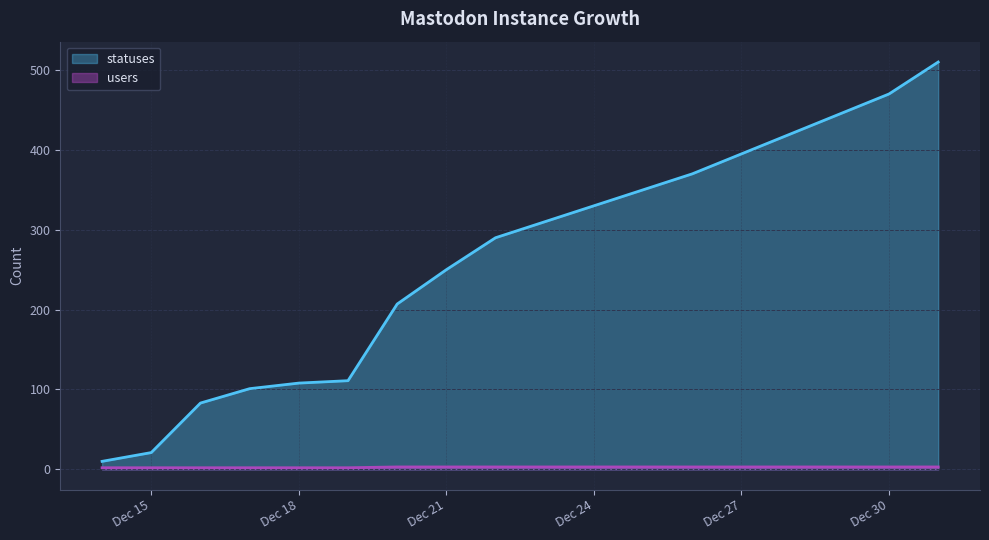

At which label does statuses reach its minimum?

2022-12-14